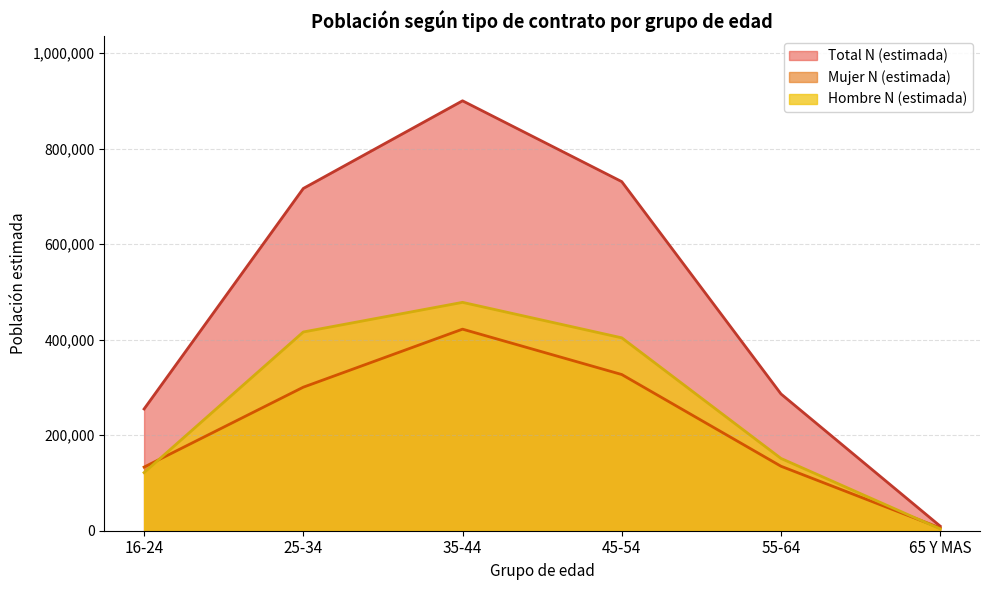

Reading left to right, list all the values displayed in this chart.

Hombre N (estimada): 16-24=121651	25-34=416093	35-44=478143	45-54=403880	55-64=151371	65 Y MAS=3776
Mujer N (estimada): 16-24=133248	25-34=300546	35-44=422028	45-54=327043	55-64=135033	65 Y MAS=5819
Total N (estimada): 16-24=254899	25-34=716639	35-44=900171	45-54=730922	55-64=286404	65 Y MAS=9595